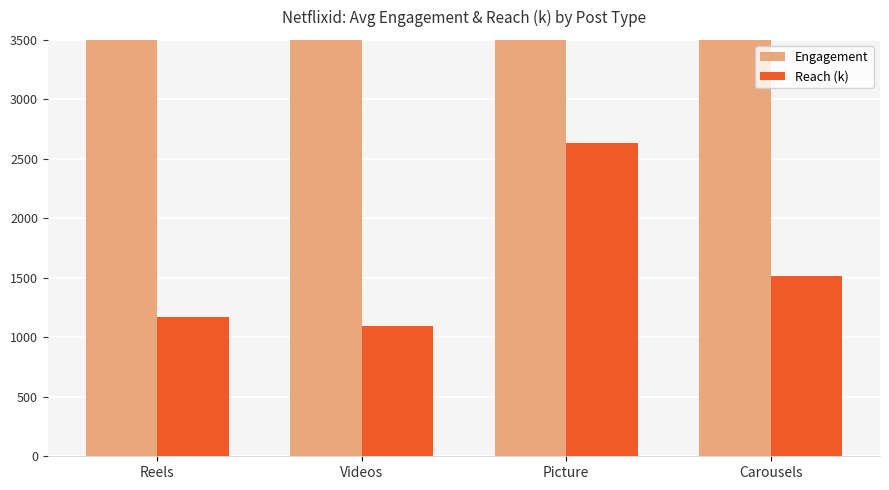

What position from the left is Carousels?

4